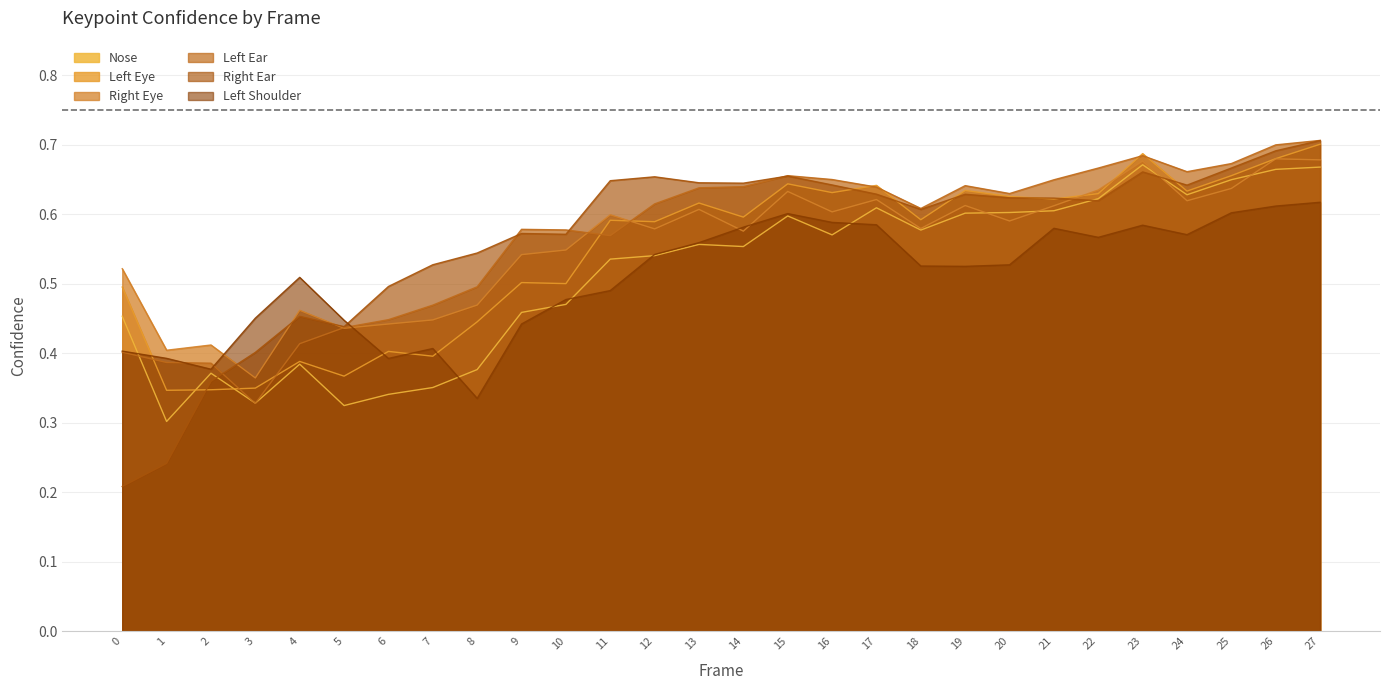

Rank the series by their maximum value, from lowest to highest.

a_left_shoulder_confidence, a_nose_confidence, a_right_eye_confidence, a_left_eye_confidence, a_right_ear_confidence, a_left_ear_confidence